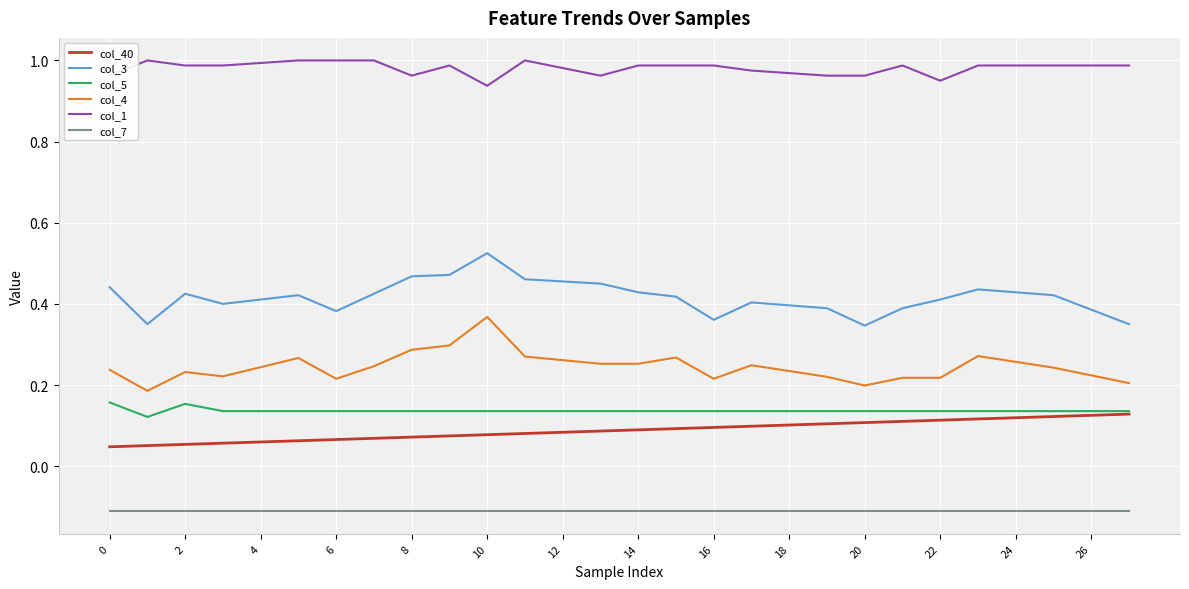

What are all the series names shown in the legend?

col_40, col_3, col_5, col_4, col_1, col_7